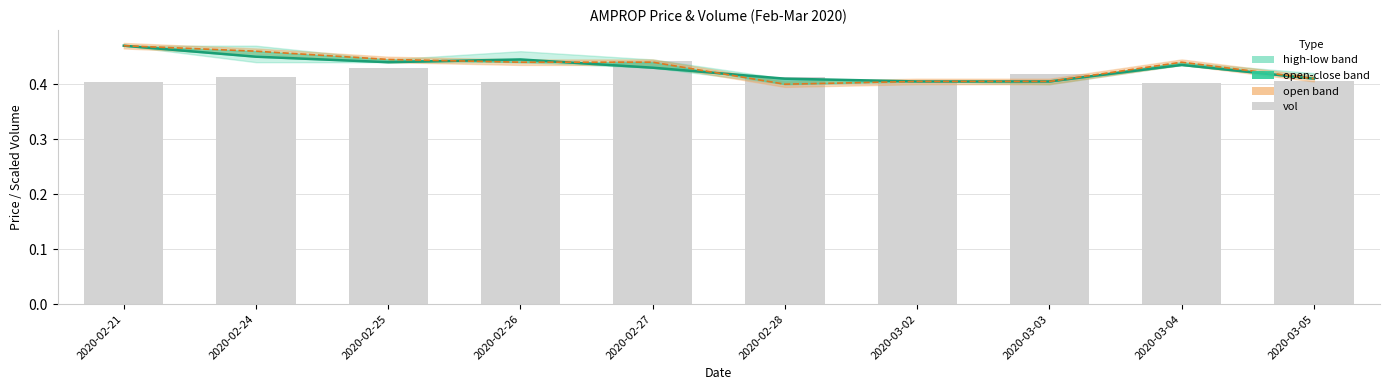

What is the label of the 2nd bar from the left?

2020-02-24